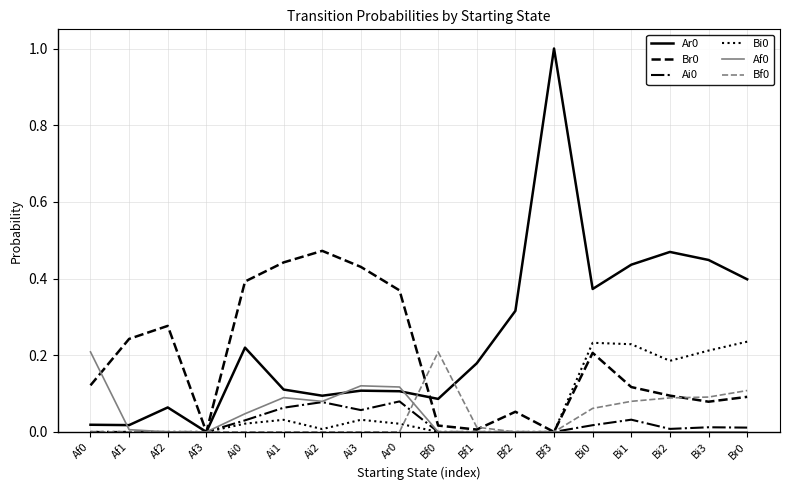

The Af0 series shows 0.0 at Bf3. True or false?

True